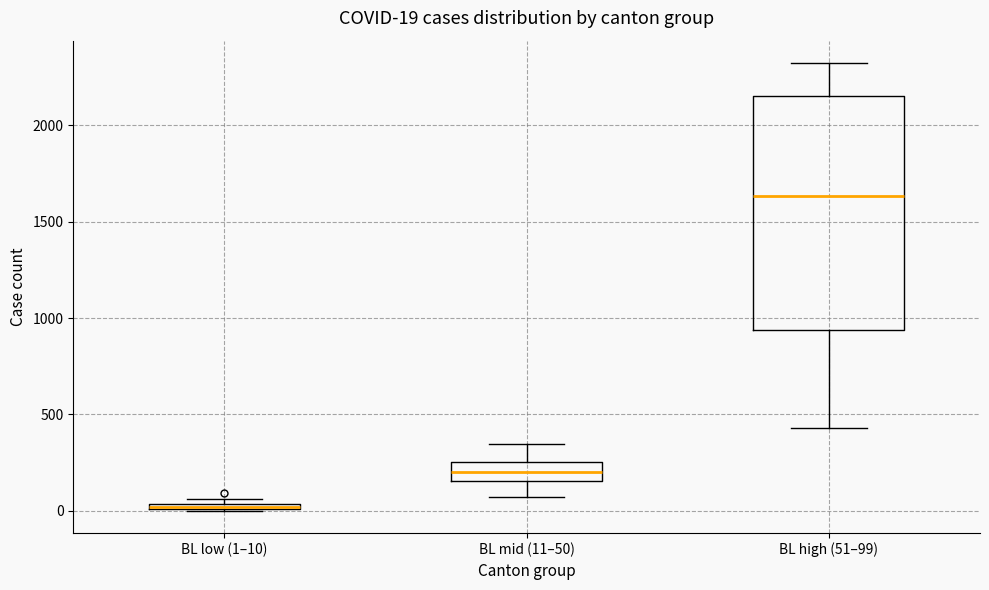

Which box is the tallest, from its lower edge to its upper edge?

BL high (51–99)